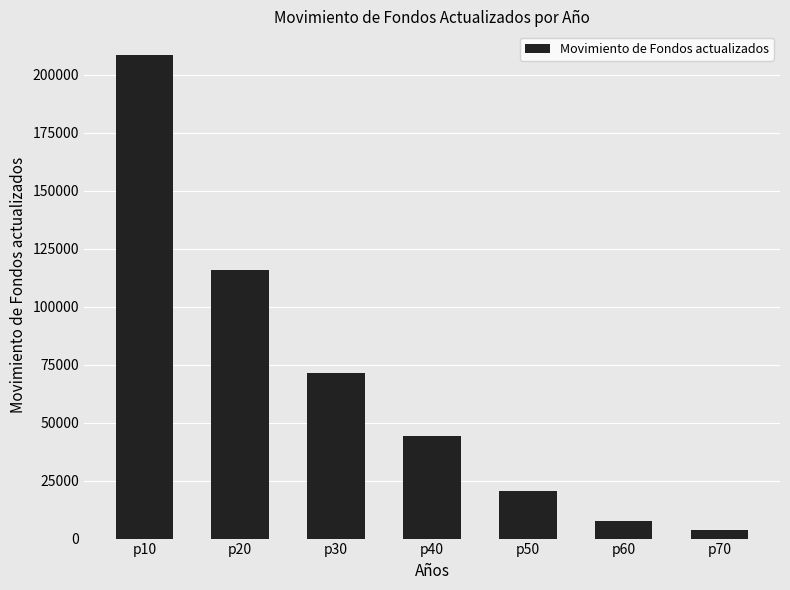

Is it true that the value at p50 is 5547.4?

False